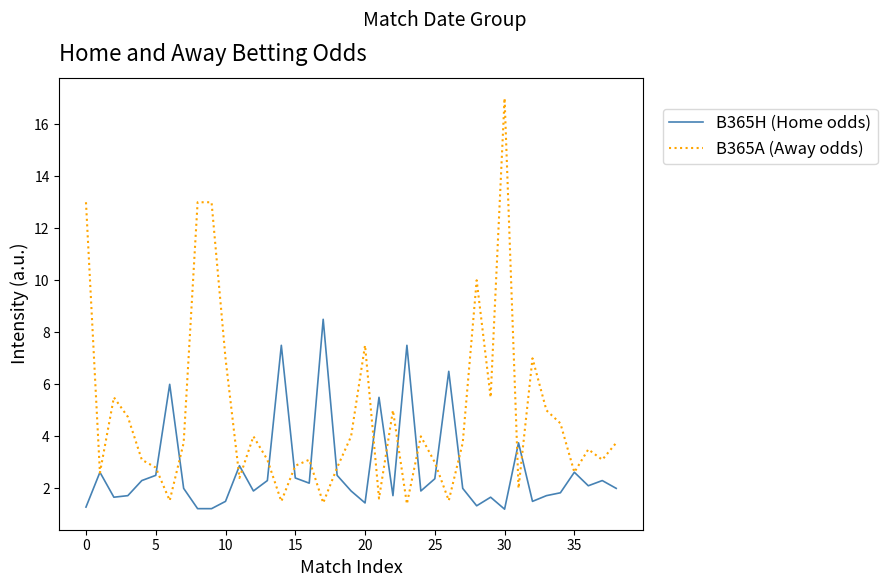

List the series in order of their peak value, highest first.

B365A (Away odds), B365H (Home odds)